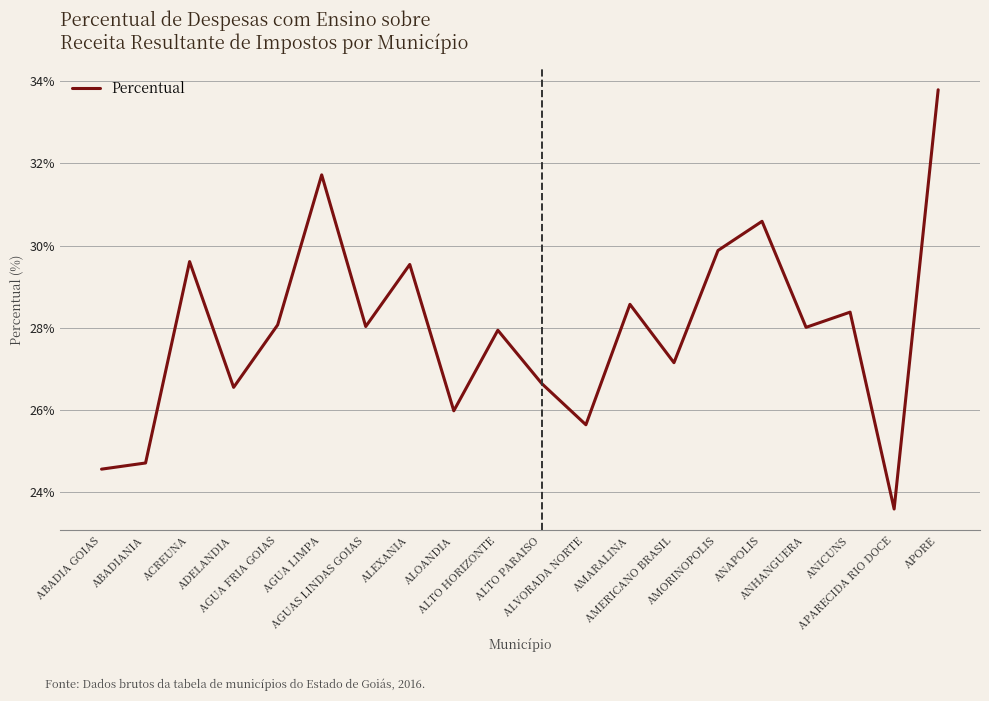

What is the minimum value shown in the chart?

23.6